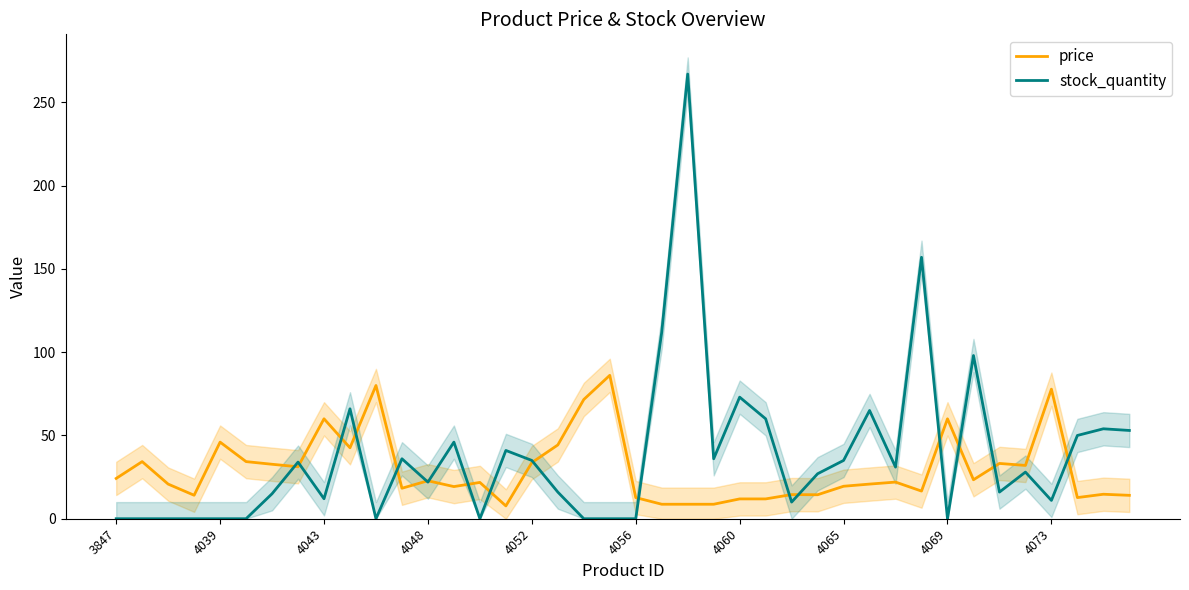

Which series has the widest spread of values?

stock_quantity